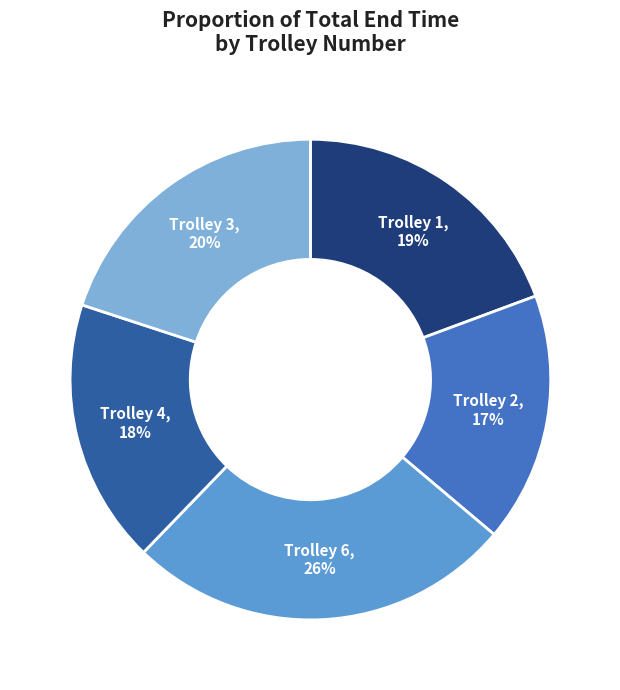

To the nearest percent, what is the average slice percentage?

20%